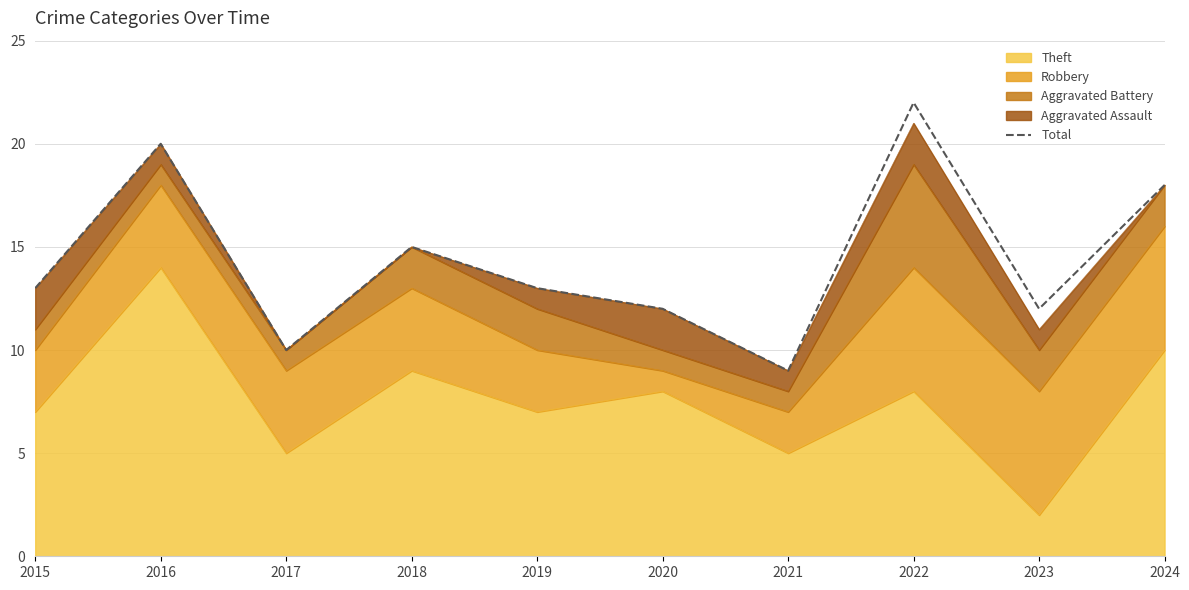

At which label is the value closest to 15?

2018